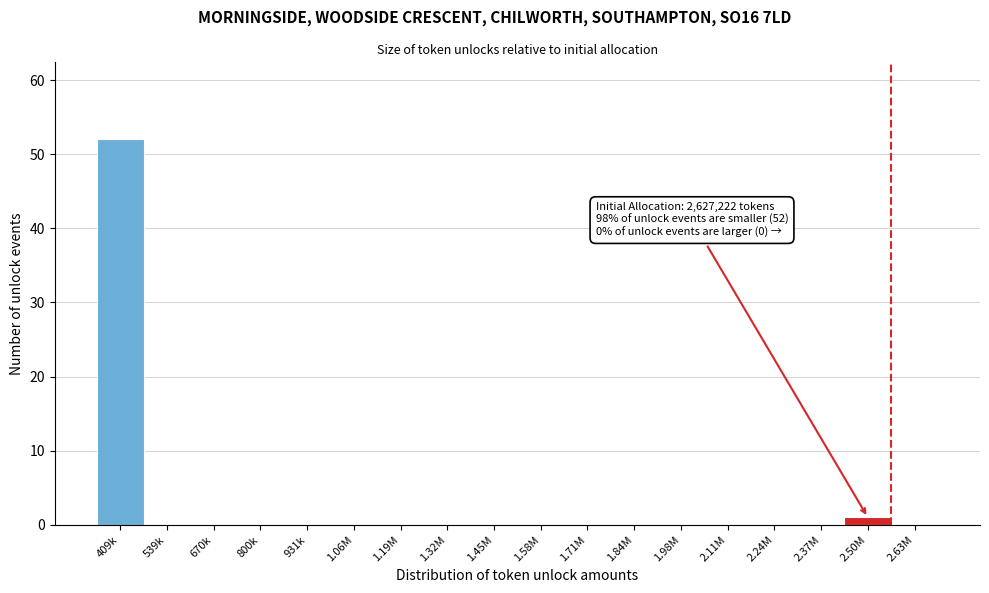

Reading left to right, what are all the values shown in this chart?

409k=52	539k=0	670k=0	800k=0	931k=0	1.06M=0	1.19M=0	1.32M=0	1.45M=0	1.58M=0	1.71M=0	1.84M=0	1.98M=0	2.11M=0	2.24M=0	2.37M=0	2.50M=1	2.63M=0